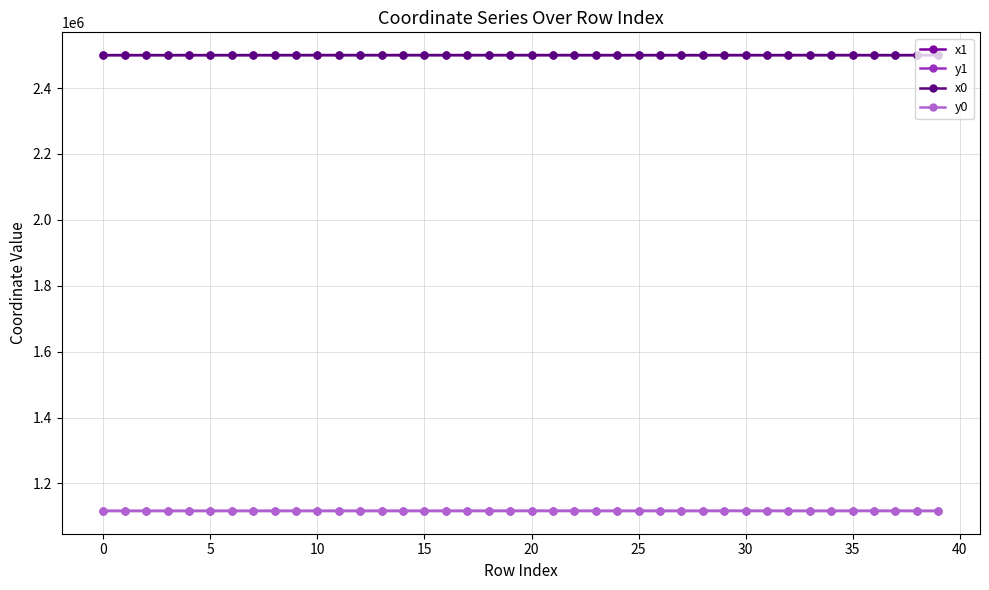

True or false: y0 and x1 cross at least once.

False